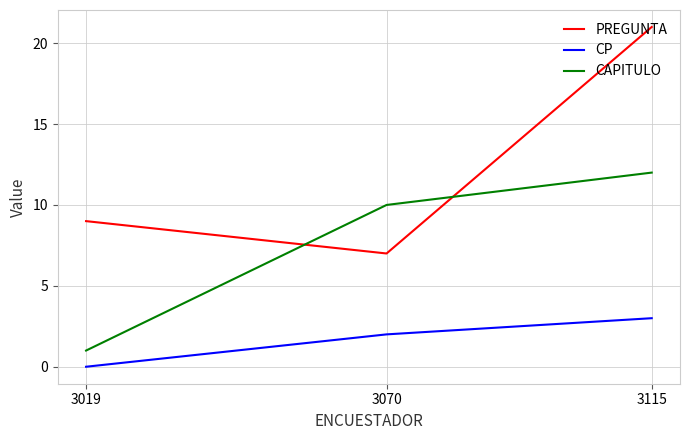

Is the value of PREGUNTA at 3070 greater than the value of CP at 3115?

Yes